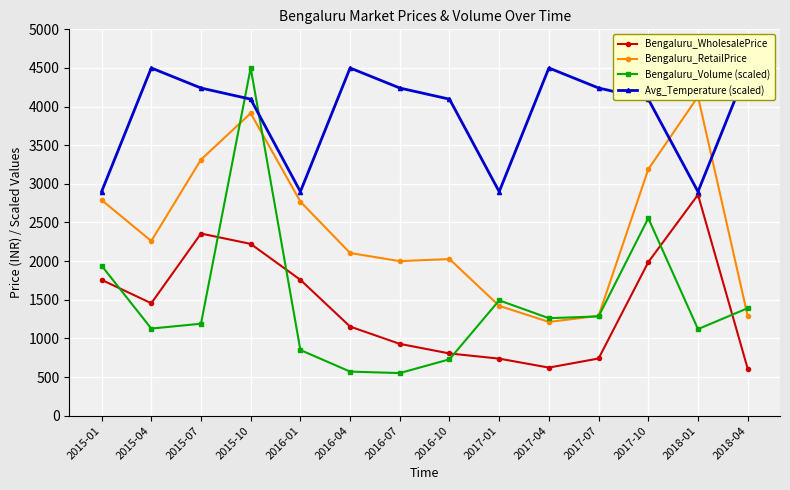

How many values in the Bengaluru_WholesalePrice series are below 1455?

7